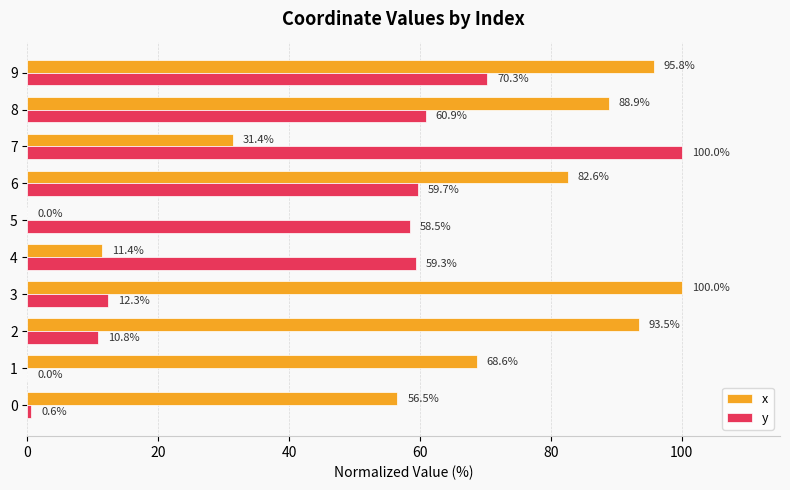

True or false: x has a value of 82.6 at 6.

True